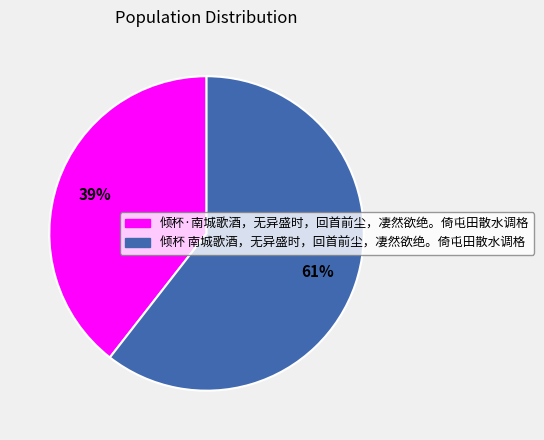

Is the sum of 倾杯 南城歌酒，无异盛时，回首前尘，凄然欲绝。倚屯田散水调格 and 倾杯·南城歌酒，无异盛时，回首前尘，凄然欲绝。倚屯田散水调格 greater than half?

Yes